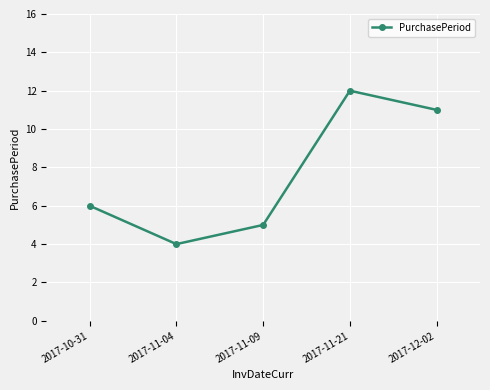

Which category has the lowest value across all series?

2017-11-04